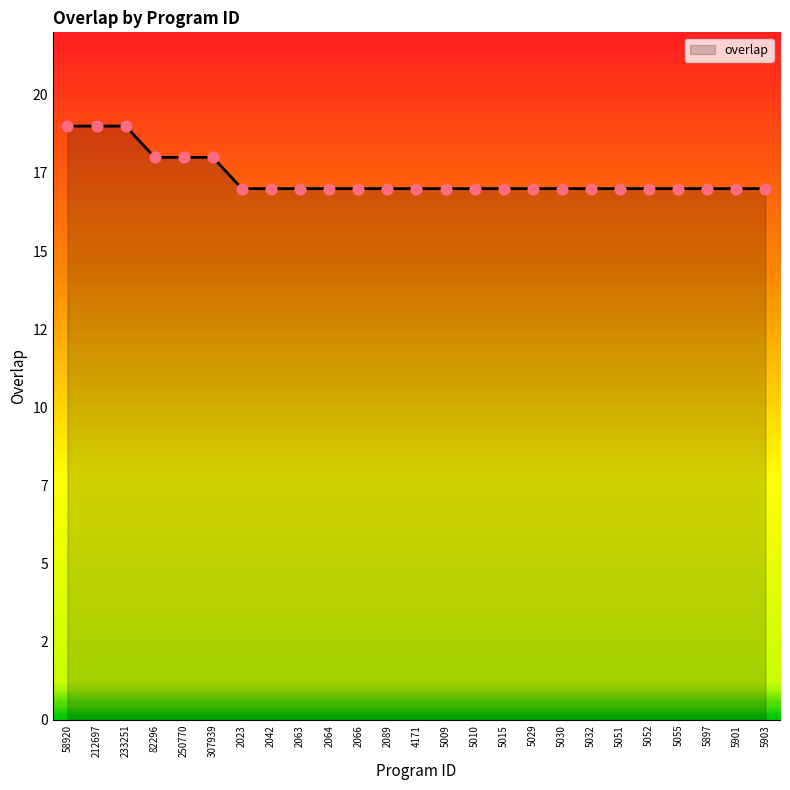

Does the chart have visible grid lines?

No